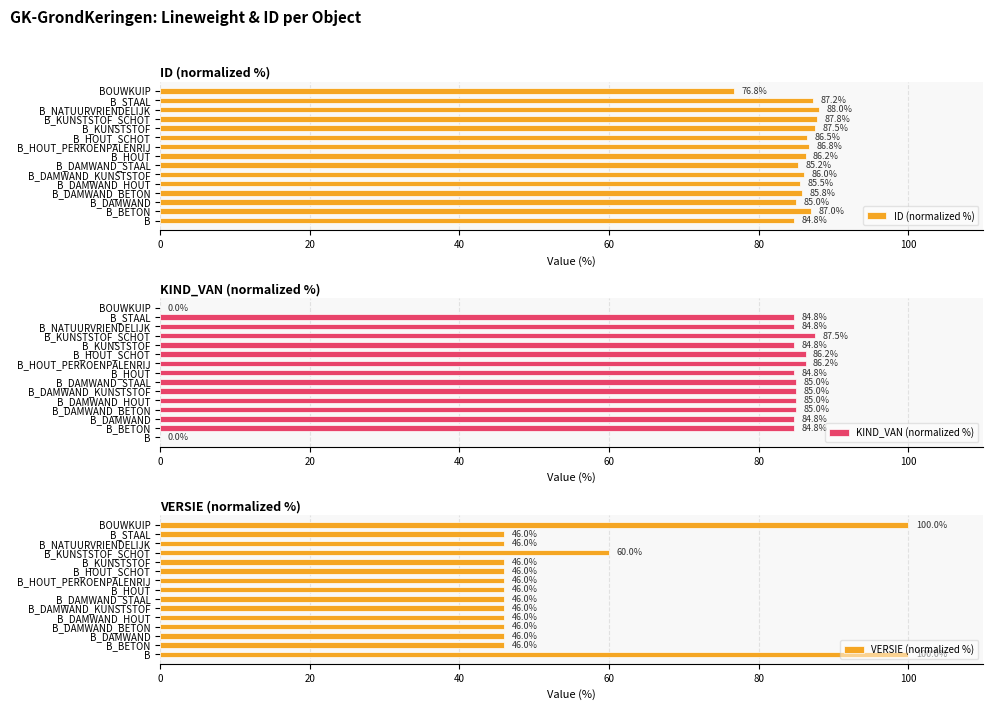

At how many categories does at least one series exceed 31?

15